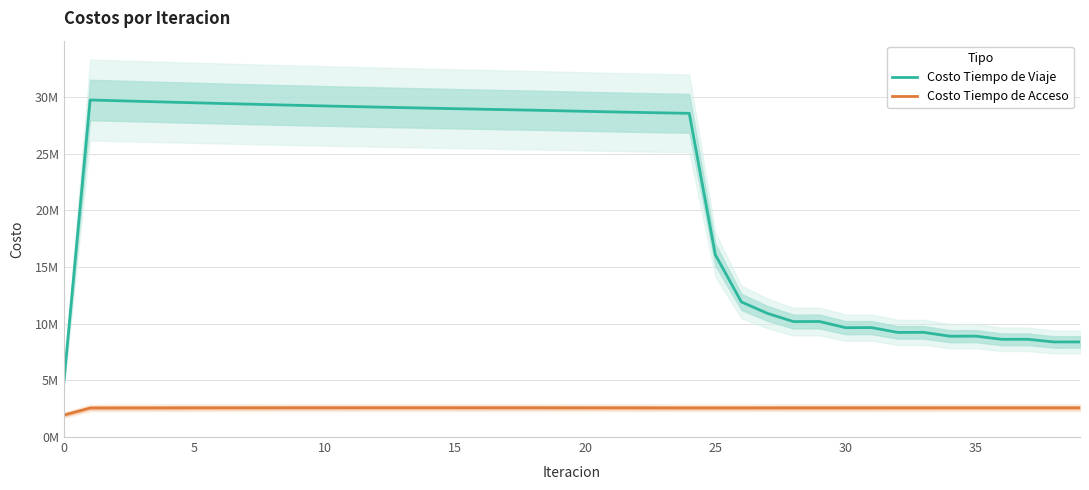

At how many categories does at least one series exceed 22254705?

24